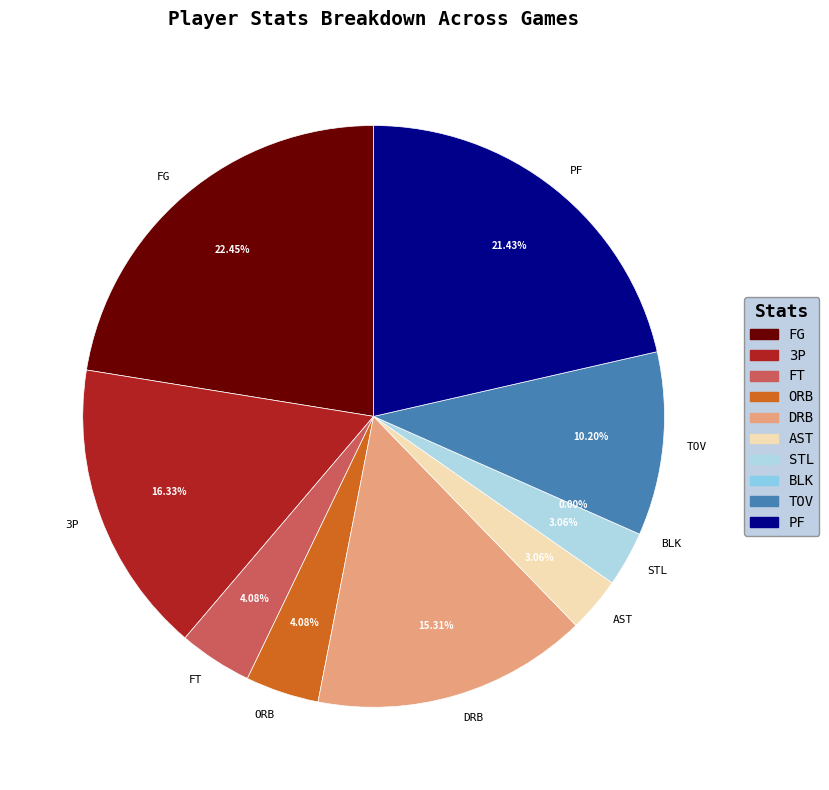

How many segments does this pie chart have?

10